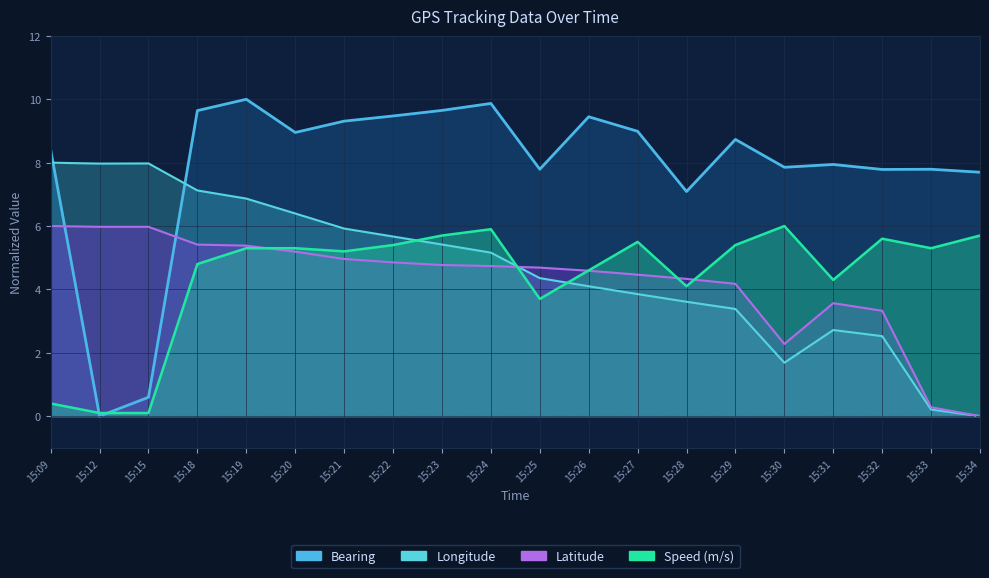

Reading left to right, what are all the values shown in this chart?

Speed (m/s): 15:09=0.4	15:12=0.1	15:15=0.1	15:18=4.8	15:19=5.3	15:20=5.3	15:21=5.2	15:22=5.4	15:23=5.7	15:24=5.9	15:25=3.7	15:26=4.6	15:27=5.5	15:28=4.1	15:29=5.4	15:30=6.0	15:31=4.3	15:32=5.6	15:33=5.3	15:34=5.7
Bearing: 15:09=8.4	15:12=0.0	15:15=0.6	15:18=9.6	15:19=10.0	15:20=9.0	15:21=9.3	15:22=9.5	15:23=9.6	15:24=9.9	15:25=7.8	15:26=9.4	15:27=9.0	15:28=7.1	15:29=8.7	15:30=7.9	15:31=7.9	15:32=7.8	15:33=7.8	15:34=7.7
Longitude (scaled): 15:09=8.0	15:12=8.0	15:15=8.0	15:18=7.1	15:19=6.9	15:20=6.4	15:21=5.9	15:22=5.7	15:23=5.4	15:24=5.2	15:25=4.4	15:26=4.1	15:27=3.9	15:28=3.6	15:29=3.4	15:30=1.7	15:31=2.7	15:32=2.5	15:33=0.2	15:34=0.0
Latitude (scaled): 15:09=6.0	15:12=6.0	15:15=6.0	15:18=5.4	15:19=5.4	15:20=5.2	15:21=5.0	15:22=4.9	15:23=4.8	15:24=4.7	15:25=4.7	15:26=4.6	15:27=4.5	15:28=4.3	15:29=4.2	15:30=2.3	15:31=3.6	15:32=3.3	15:33=0.3	15:34=0.0